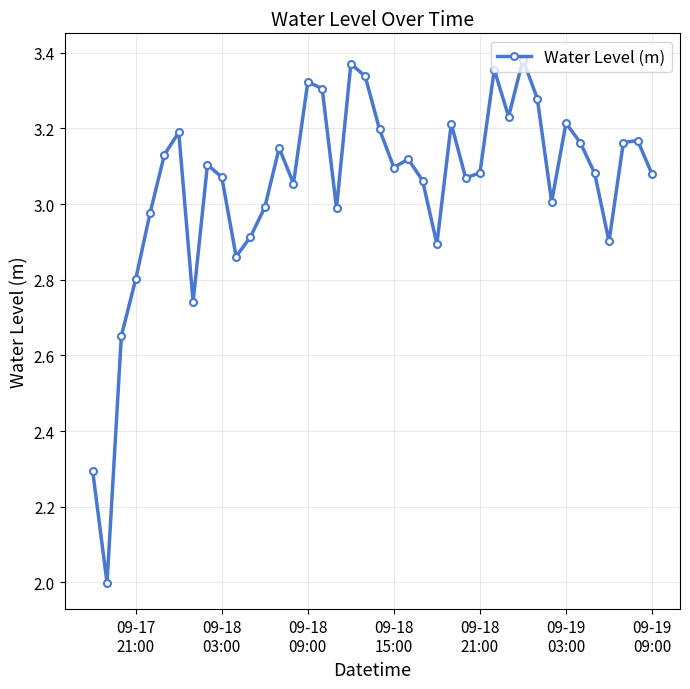

What is the difference between the maximum and second lowest values?

1.1